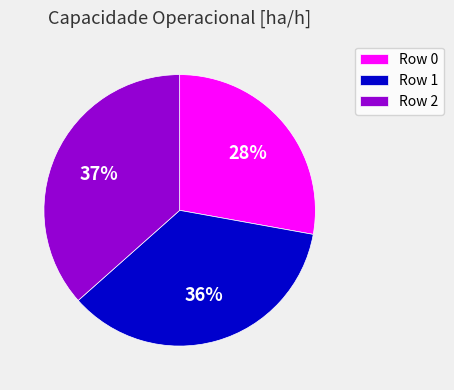

Which slice is the largest?

Row 2